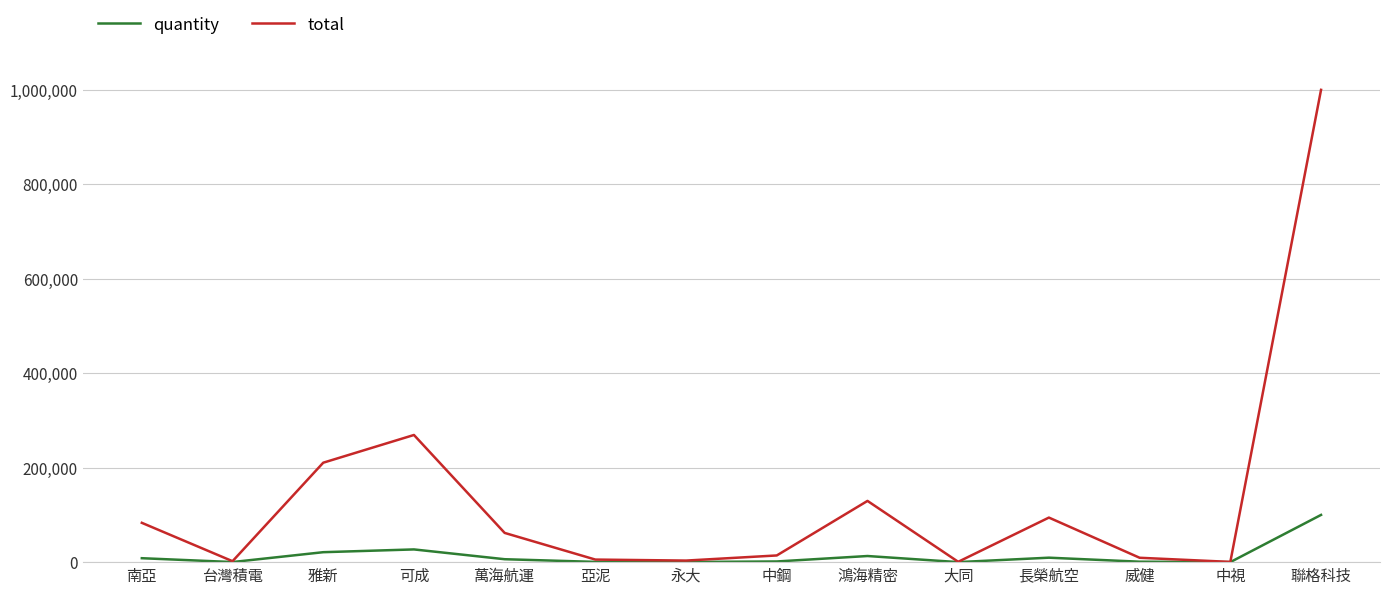

Is it true that total equals 185971 at 鴻海精密?

False